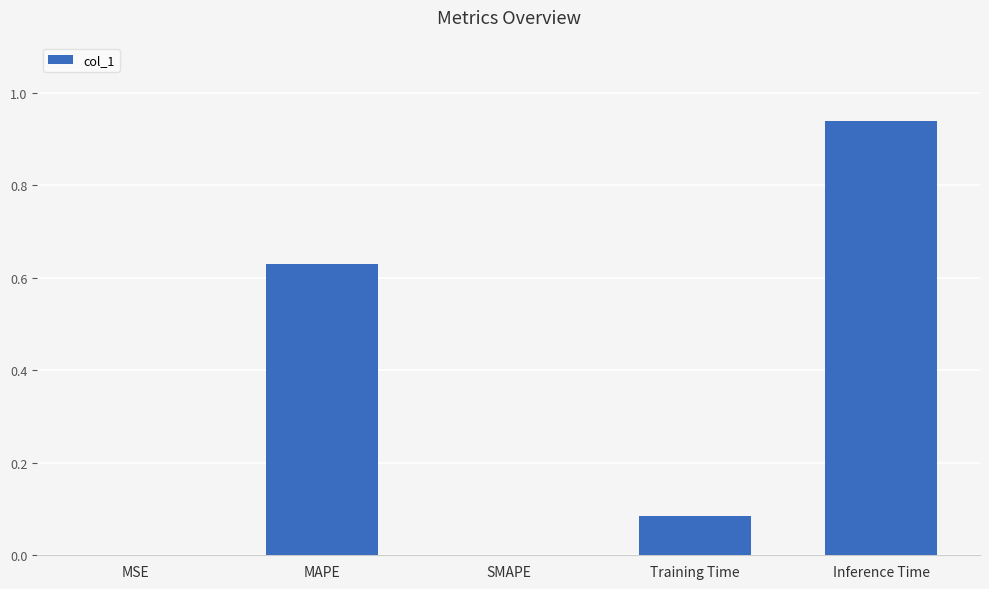

What is the change in value from MAPE to Training Time?

-0.5